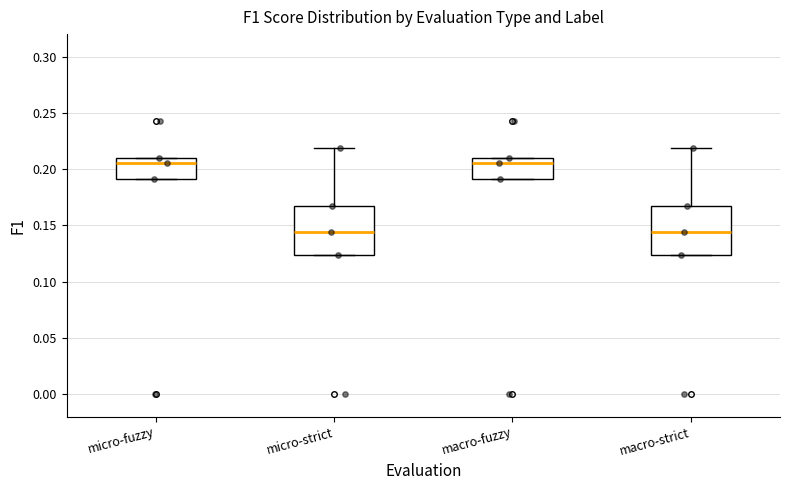

Reading left to right, read every box against the y-axis: the position of its median line, the range the box covers, and the ends of its whiskers. The values are not printed on the chart, so give them approximately, as read against the axis.

micro-fuzzy: median 0.205, box 0.190 to 0.210, whiskers 0.190 to 0.210
micro-strict: median 0.145, box 0.125 to 0.165, whiskers 0.125 to 0.220
macro-fuzzy: median 0.205, box 0.190 to 0.210, whiskers 0.190 to 0.210
macro-strict: median 0.145, box 0.125 to 0.165, whiskers 0.125 to 0.220